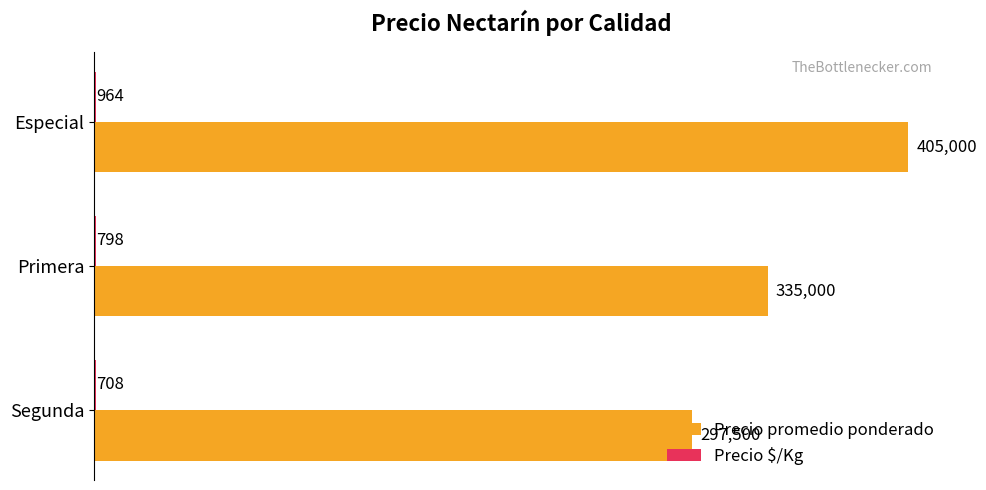

Is it true that Precio promedio ponderado equals 335000 at Primera?

True